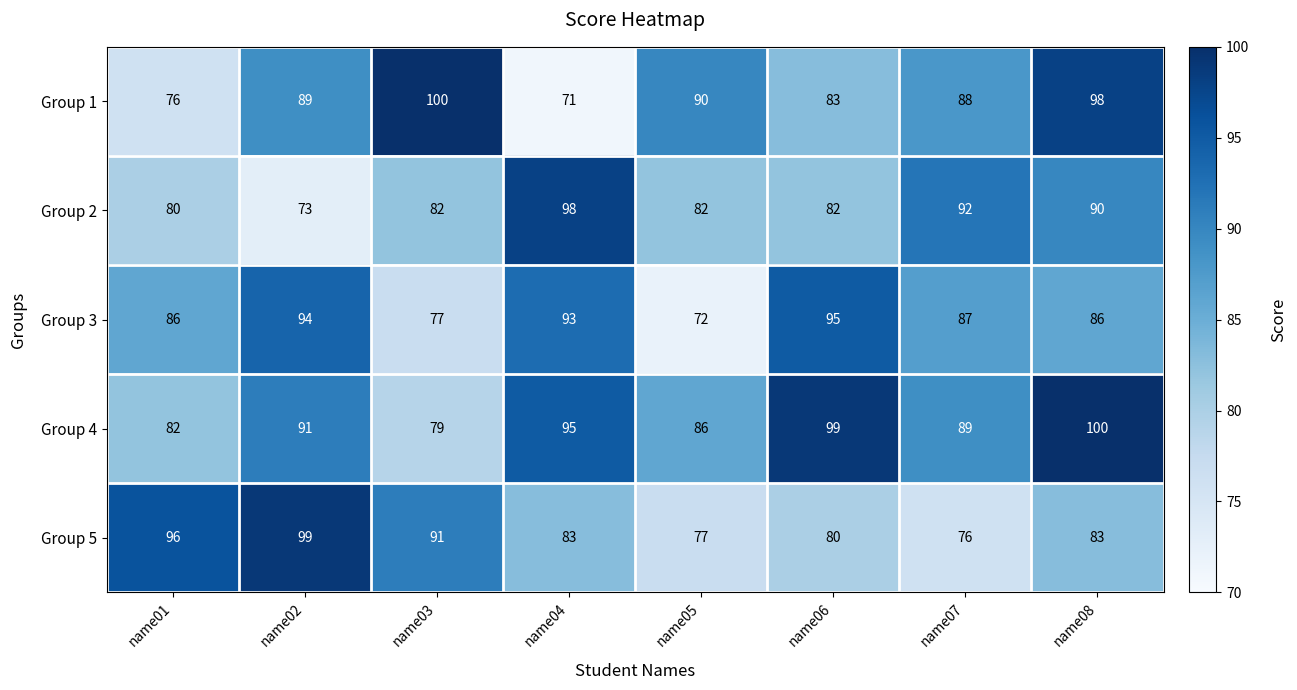

What is the smallest value displayed?

71